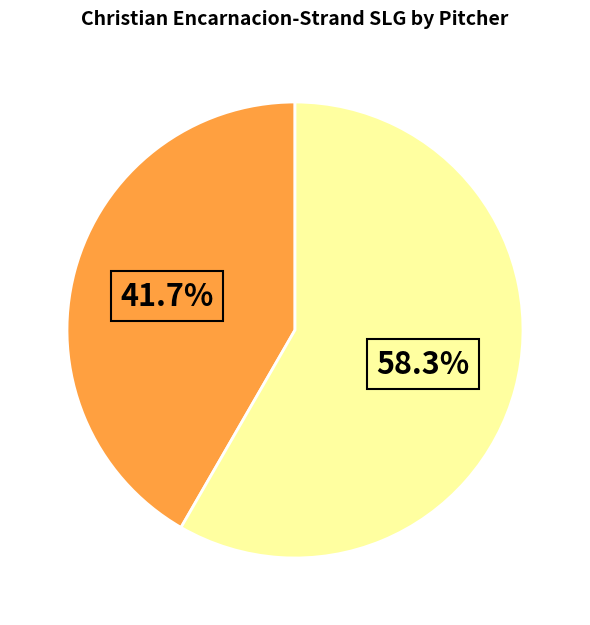

Does any single category account for the majority?

Yes